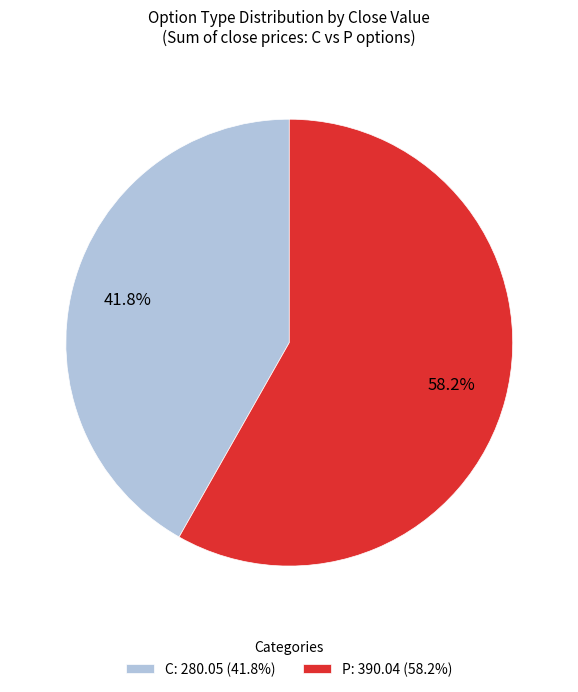

What percentage is NOT represented by C: 280.05 (41.8%)?

58.2%